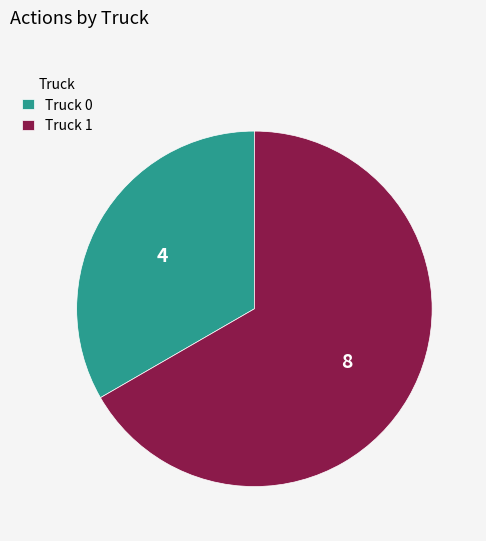

True or false: Truck 0 accounts for 33% of the total.

True